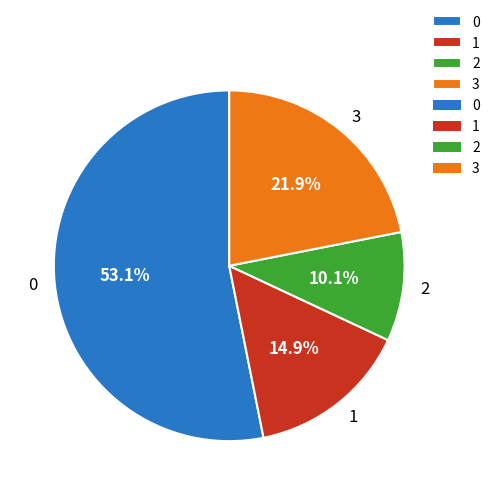

How many segments does this pie chart have?

4